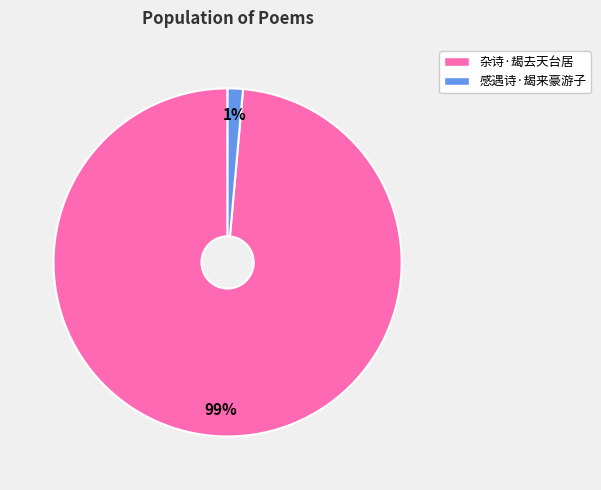

Is the sum of 感遇诗·朅来豪游子 and 杂诗·朅去天台居 greater than half?

Yes